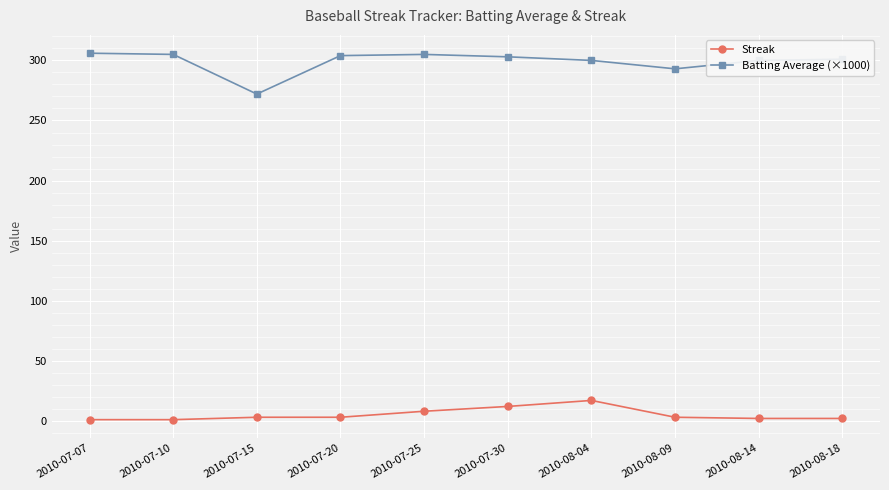

True or false: Streak and Batting Average (×1000) intersect in this chart.

False